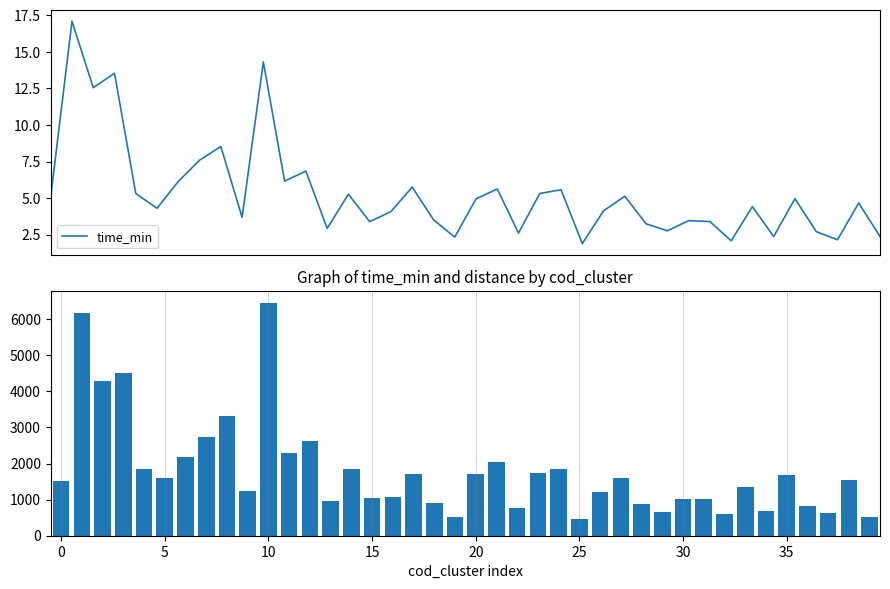

What is the maximum value for time_min?

17.1